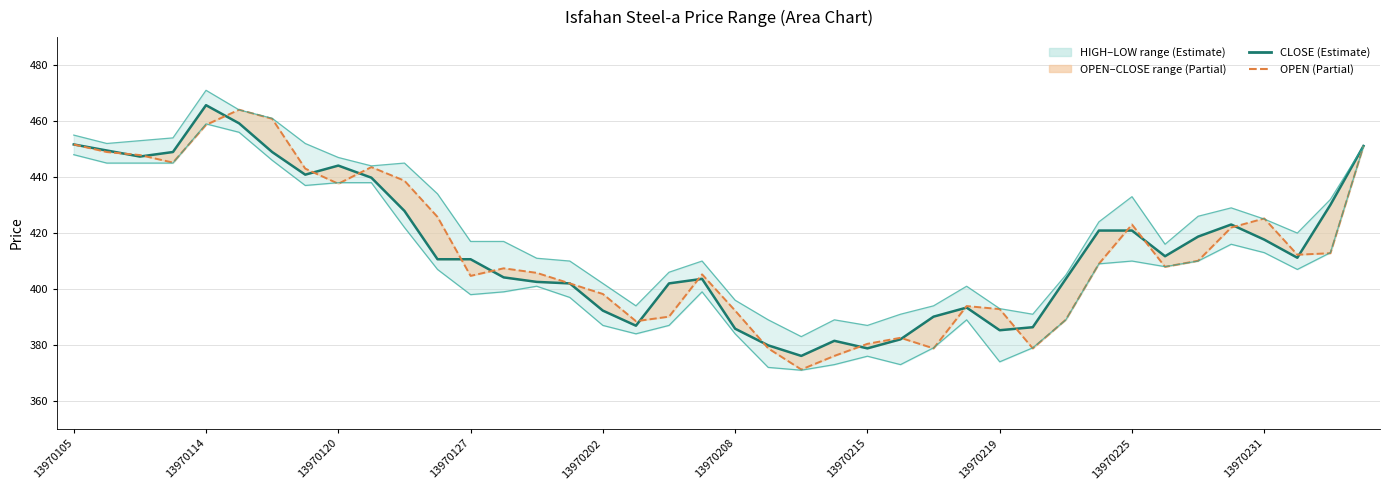

How many values in the OPEN series are below 409?

20